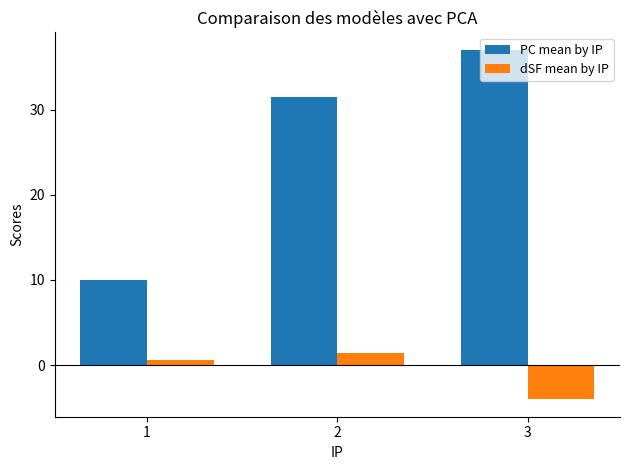

Reading left to right, what are all the values shown in this chart?

PC mean by IP: 1=10.0	2=31.5	3=37.0
dSF mean by IP: 1=0.6	2=1.4	3=-4.0